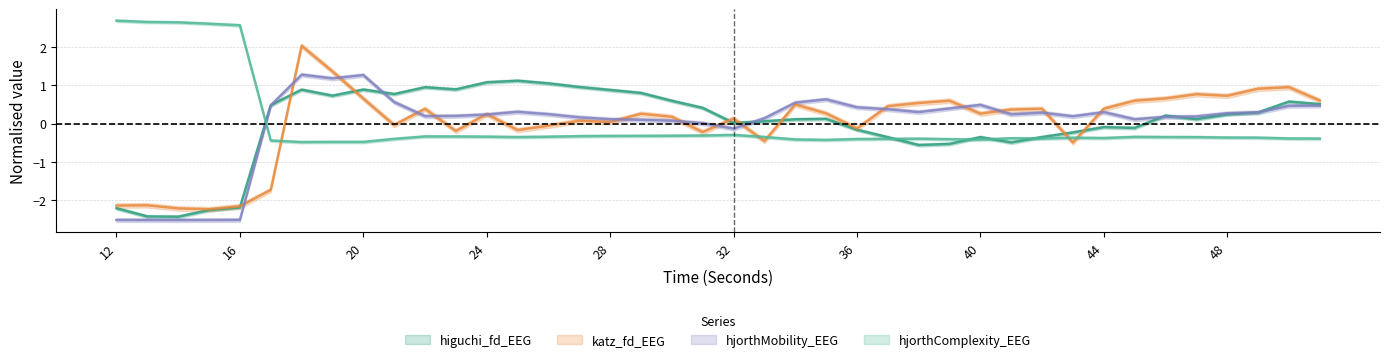

Reading right to left, extract all data points from this chart.

higuchi_fd_EEG: 51=0.5	50=0.6	49=0.3	48=0.2	47=0.1	46=0.2	45=-0.1	44=-0.1	43=-0.2	42=-0.4	41=-0.5	40=-0.4	39=-0.5	38=-0.6	37=-0.4	36=-0.2	35=0.1	34=0.1	33=0.1	32=0.0	31=0.4	30=0.6	29=0.8	28=0.9	27=1.0	26=1.1	25=1.1	24=1.1	23=0.9	22=1.0	21=0.8	20=0.9	19=0.7	18=0.9	17=0.5	16=-2.2	15=-2.3	14=-2.4	13=-2.4	12=-2.2
katz_fd_EEG: 51=0.6	50=1.0	49=0.9	48=0.7	47=0.8	46=0.7	45=0.6	44=0.4	43=-0.5	42=0.4	41=0.4	40=0.3	39=0.6	38=0.5	37=0.5	36=-0.1	35=0.3	34=0.5	33=-0.5	32=0.1	31=-0.2	30=0.2	29=0.3	28=0.0	27=0.1	26=-0.1	25=-0.2	24=0.3	23=-0.2	22=0.4	21=-0.0	20=0.7	19=1.4	18=2.0	17=-1.7	16=-2.2	15=-2.2	14=-2.2	13=-2.1	12=-2.1
hjorthMobility_EEG: 51=0.5	50=0.5	49=0.3	48=0.3	47=0.2	46=0.2	45=0.1	44=0.3	43=0.2	42=0.3	41=0.2	40=0.5	39=0.4	38=0.3	37=0.4	36=0.4	35=0.6	34=0.5	33=0.1	32=-0.1	31=0.0	30=0.1	29=0.1	28=0.1	27=0.2	26=0.2	25=0.3	24=0.2	23=0.2	22=0.2	21=0.6	20=1.3	19=1.2	18=1.3	17=0.5	16=-2.5	15=-2.5	14=-2.5	13=-2.5	12=-2.5
hjorthComplexity_EEG: 51=-0.4	50=-0.4	49=-0.4	48=-0.4	47=-0.4	46=-0.4	45=-0.3	44=-0.4	43=-0.4	42=-0.4	41=-0.4	40=-0.4	39=-0.4	38=-0.4	37=-0.4	36=-0.4	35=-0.4	34=-0.4	33=-0.4	32=-0.3	31=-0.3	30=-0.3	29=-0.3	28=-0.3	27=-0.3	26=-0.3	25=-0.4	24=-0.3	23=-0.3	22=-0.3	21=-0.4	20=-0.5	19=-0.5	18=-0.5	17=-0.4	16=2.6	15=2.6	14=2.7	13=2.7	12=2.7